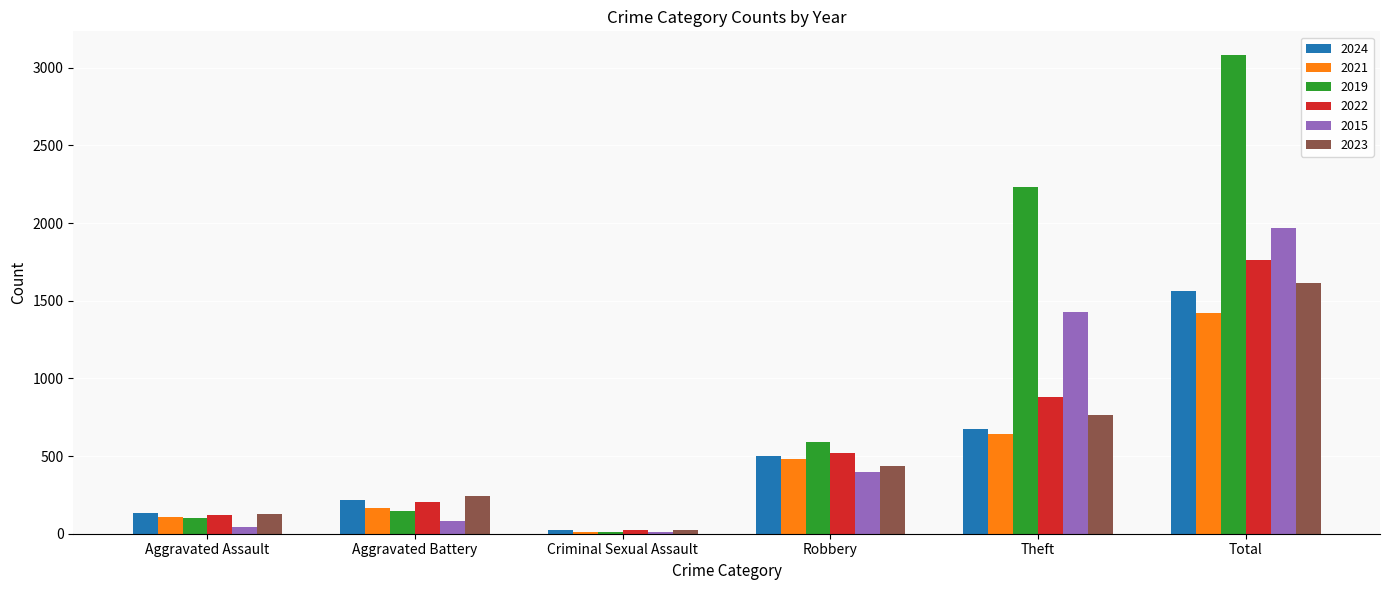

True or false: 2023 has a value of 130 at Aggravated Assault.

True